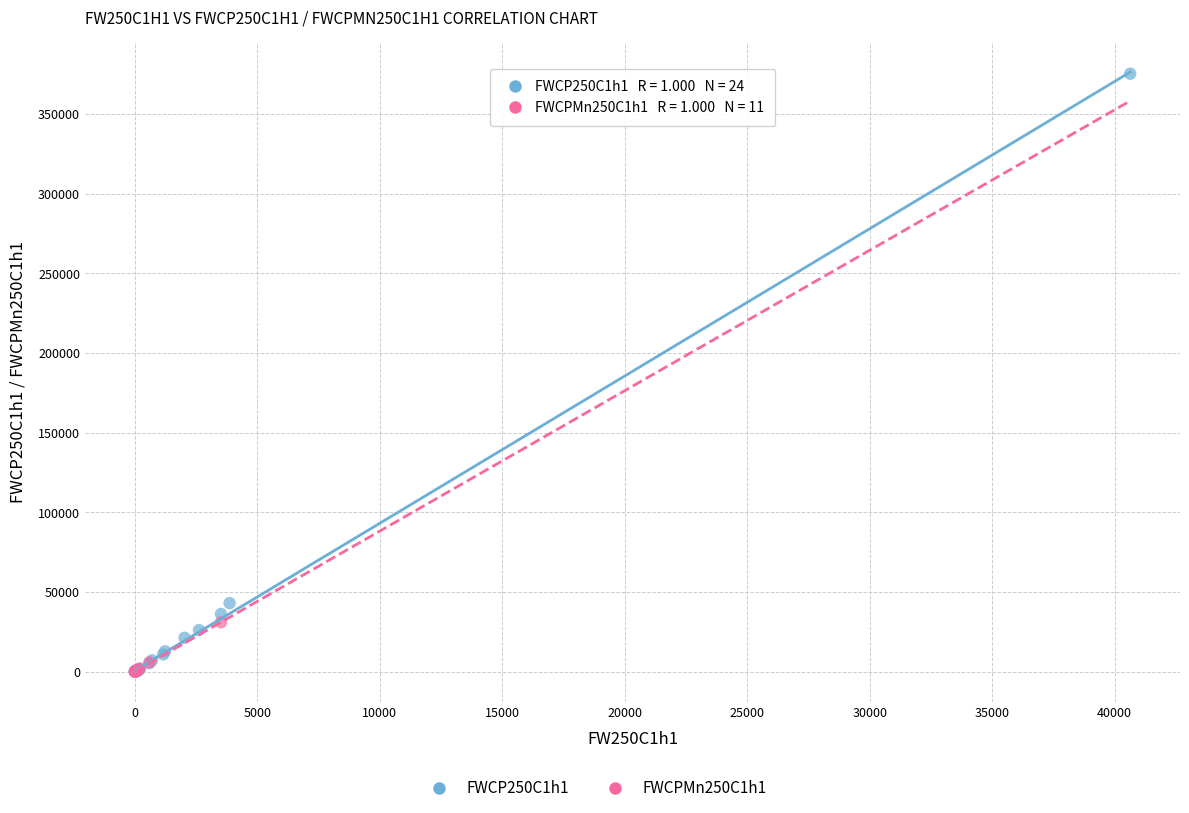

Which series contains the highest Y value?

FWCP250C1h1